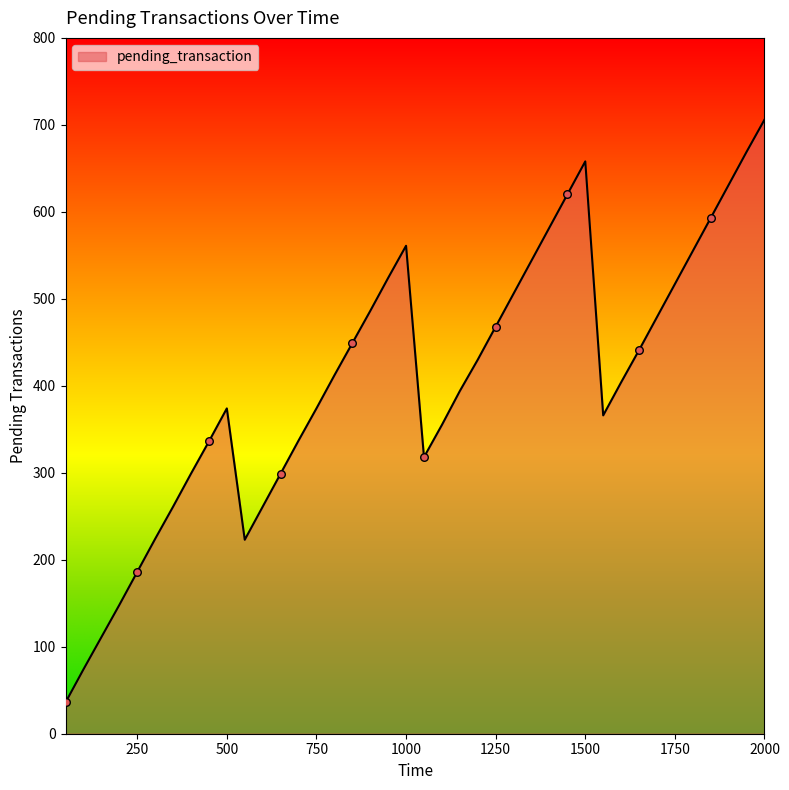

What is the greatest value displayed?

706